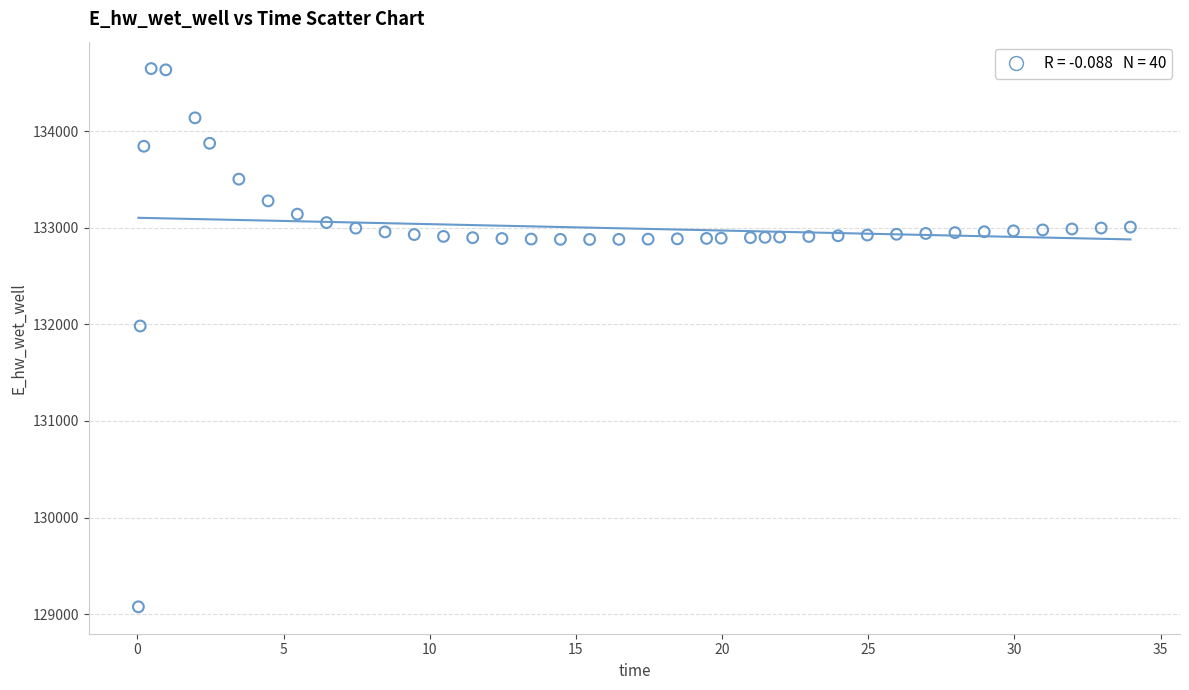

What Y value in the scatter plot is closest to 131861?

131982.9